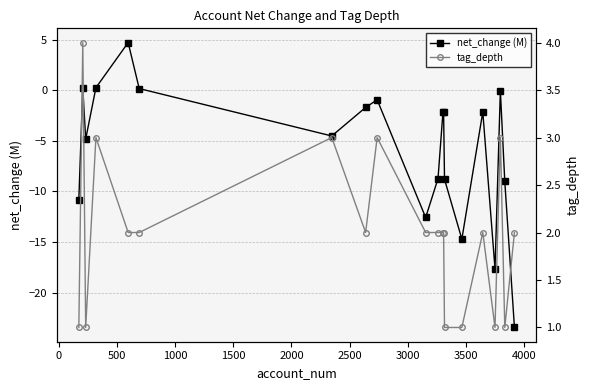

How many interior local valleys does the net_change (M) series have?

5